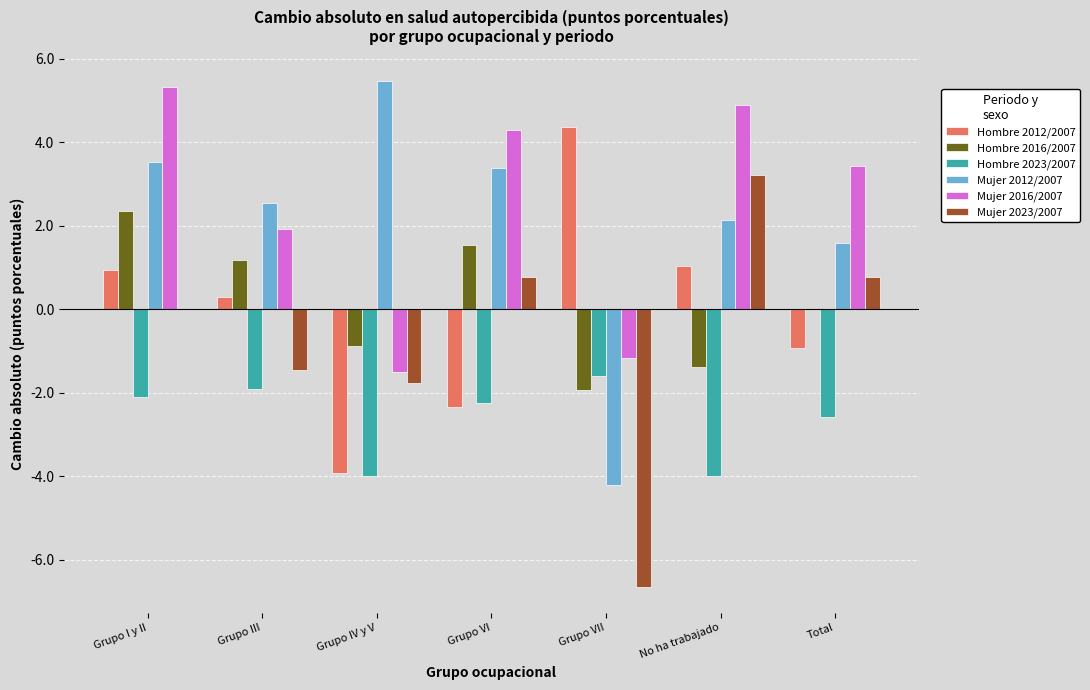

Which category has the highest value in the Mujer 2012/2007 series?

Grupo IV y V